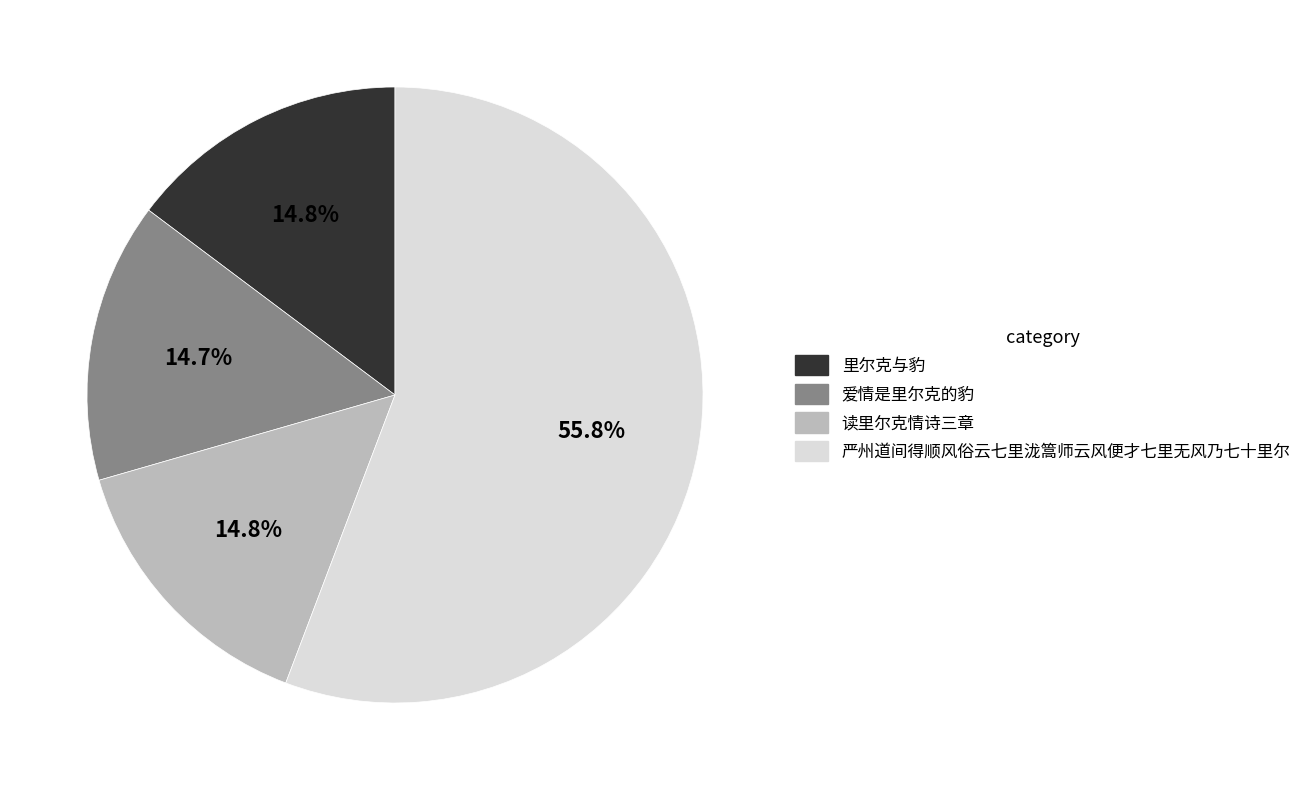

To the nearest percent, what portion does 爱情是里尔克的豹 represent?

15%